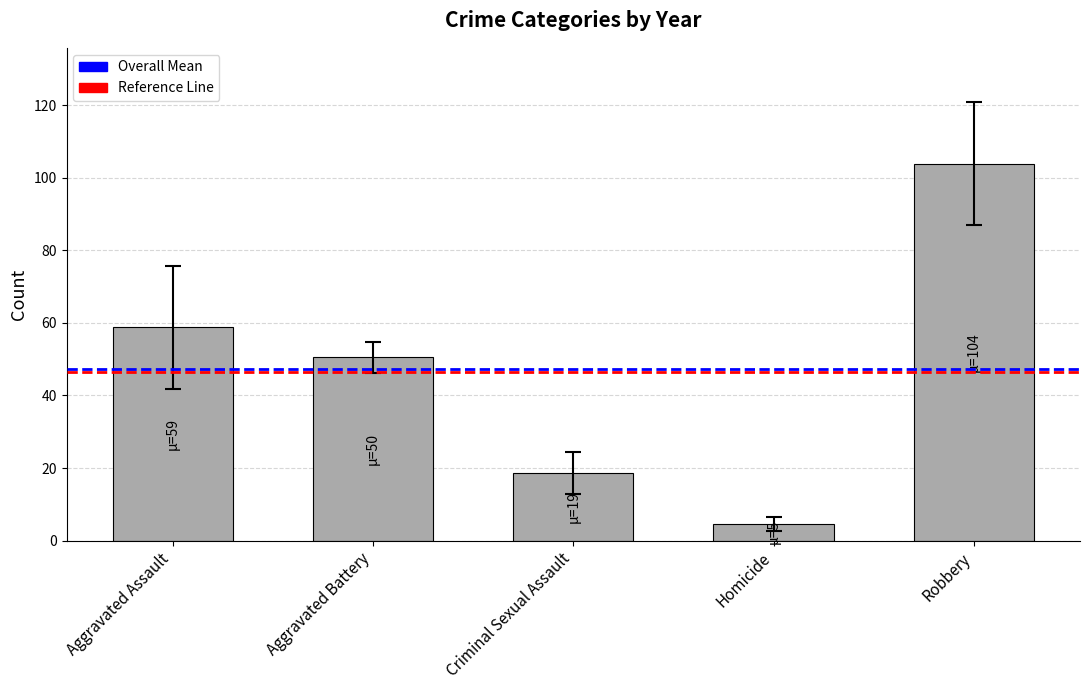

What is the label of the 1st bar from the left?

Aggravated Assault